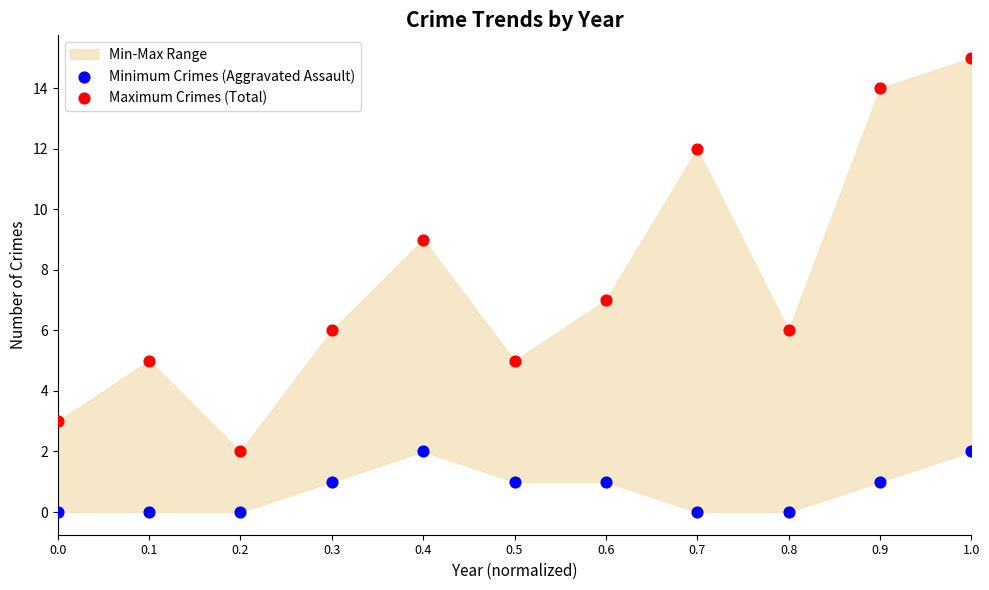

Which series has the widest spread of Y values?

Maximum Crimes (Total)